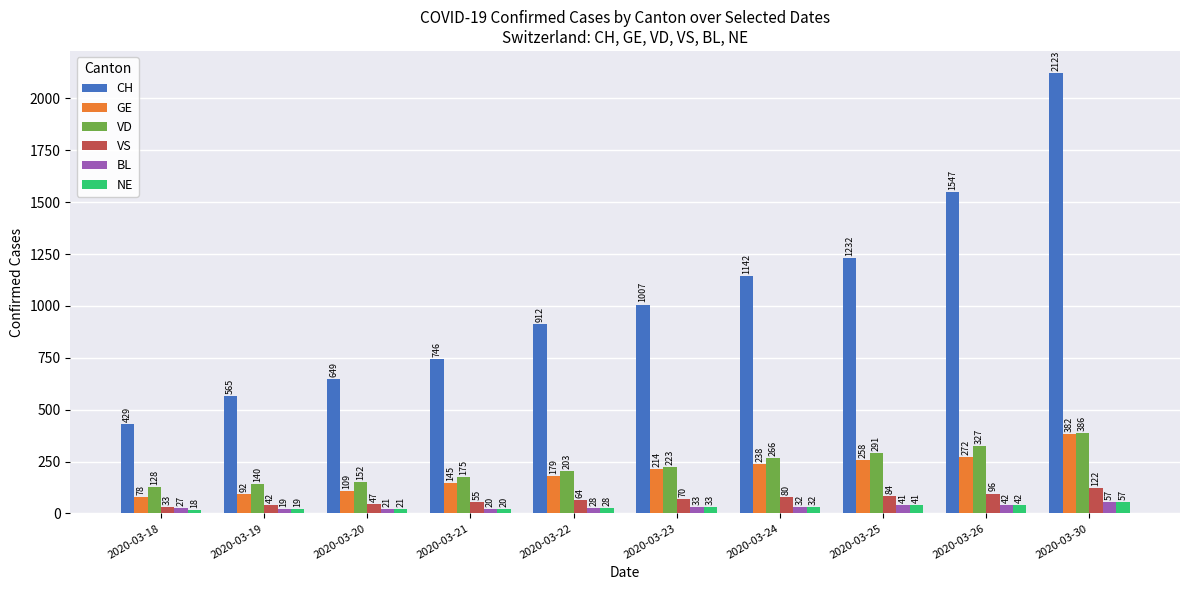

At which label is VS closest to 77?

2020-03-24